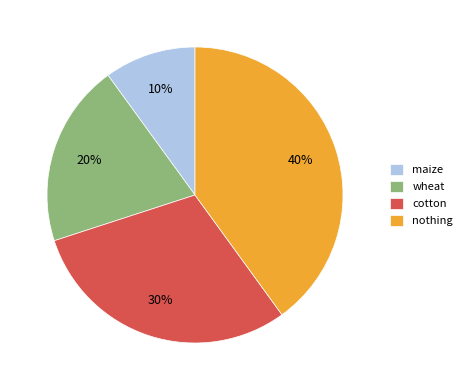

To the nearest percent, what portion does wheat represent?

20%